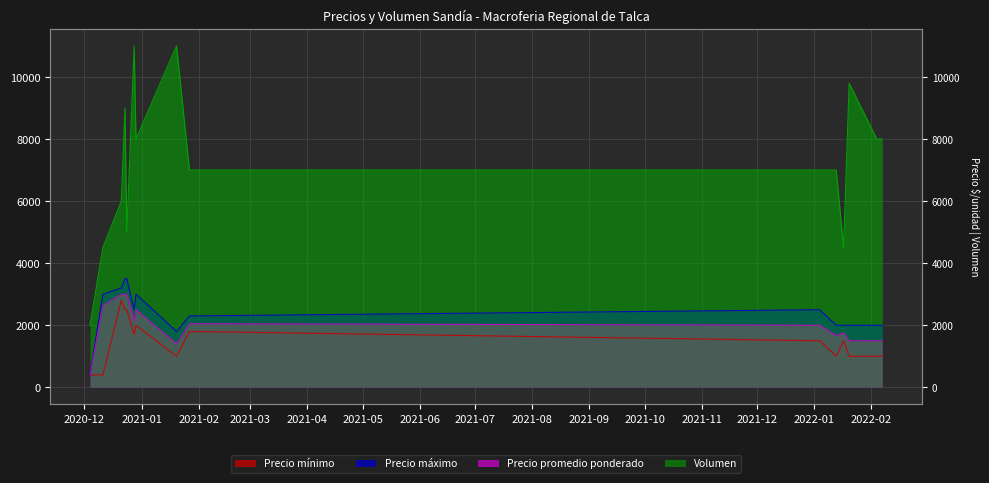

What is the average value of the Precio mínimo series?

1473